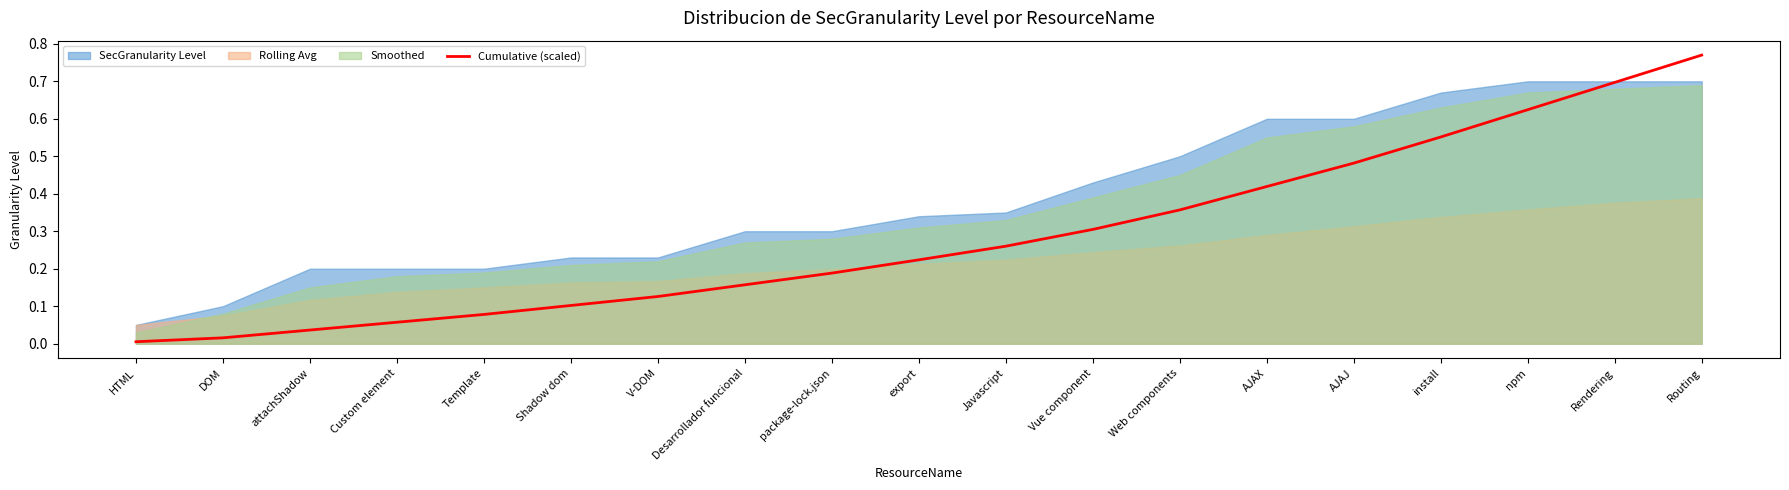

At which category does the chart reach its peak across all series?

Routing